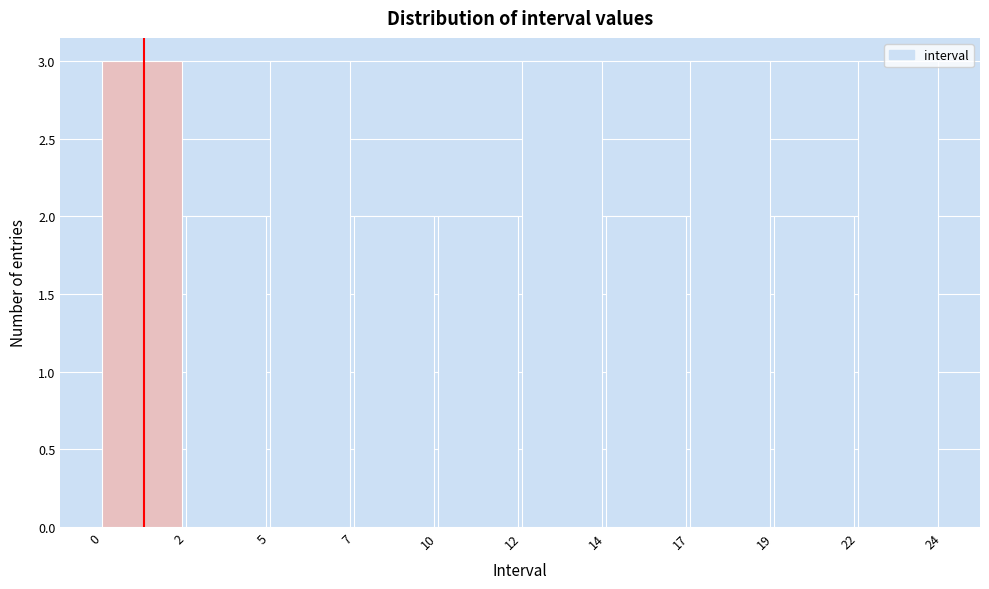

What is the value of the 6th bar from the left?

3